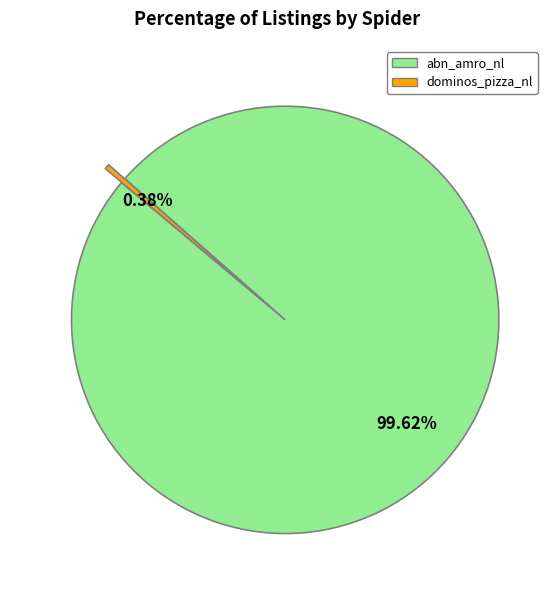

Which category has the smallest portion of the pie?

dominos_pizza_nl